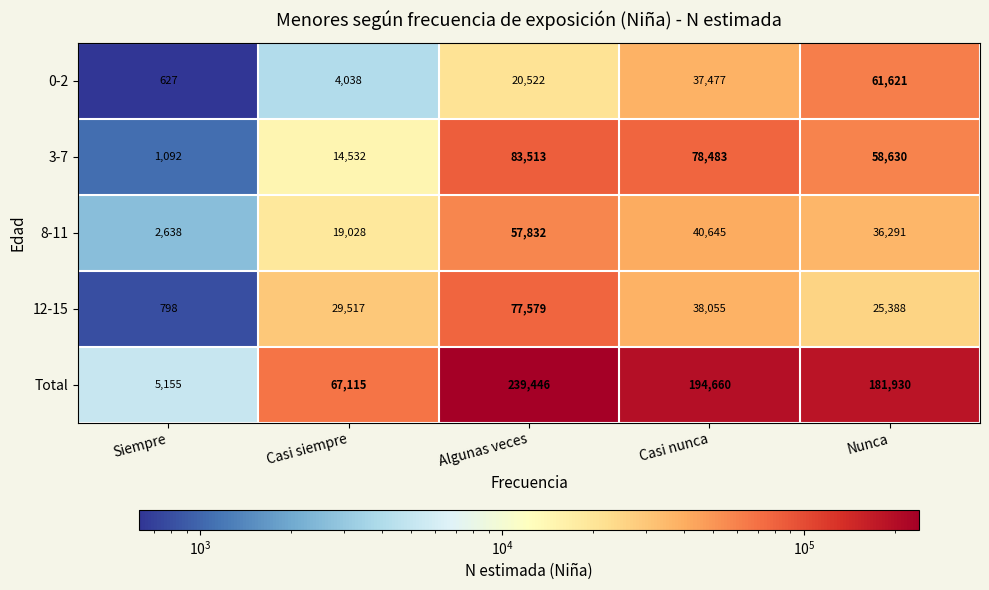

Count the number of data series in this chart.

5